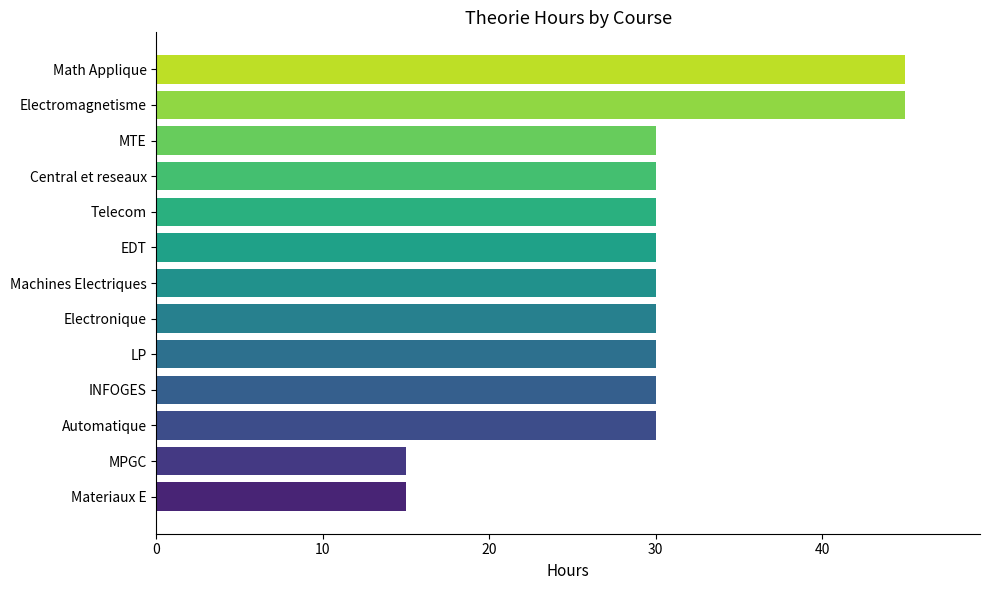

What is the maximum value shown in the chart?

45